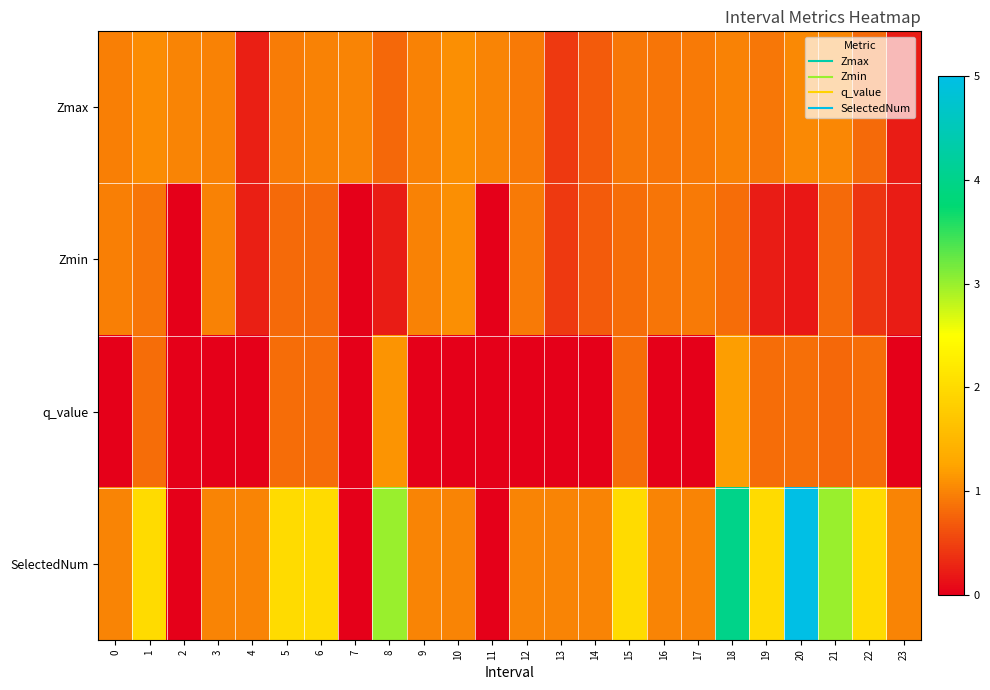

Which series has the widest spread of values?

SelectedNum